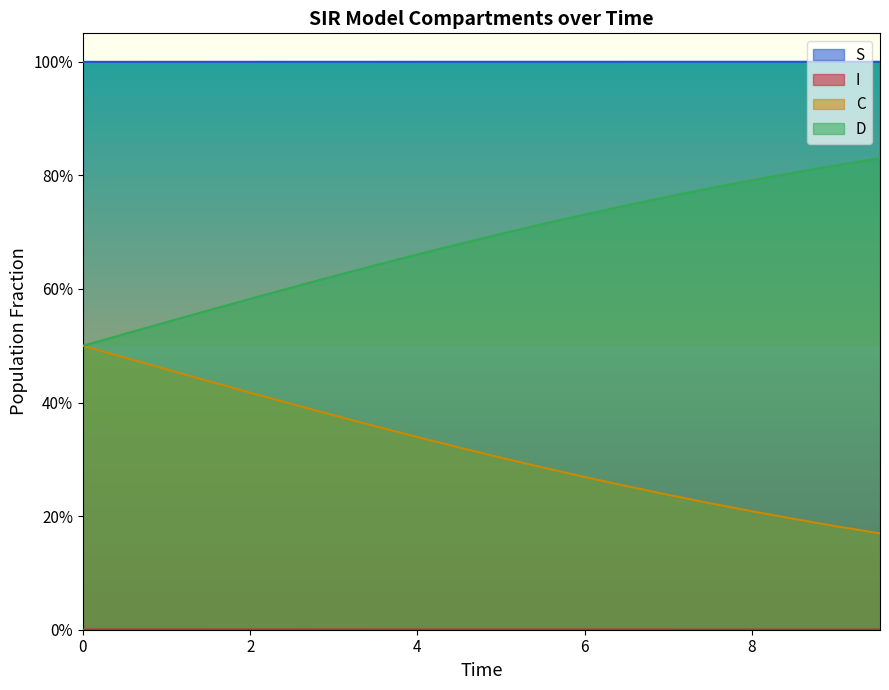

Does the chart display data point markers on the line(s)?

No